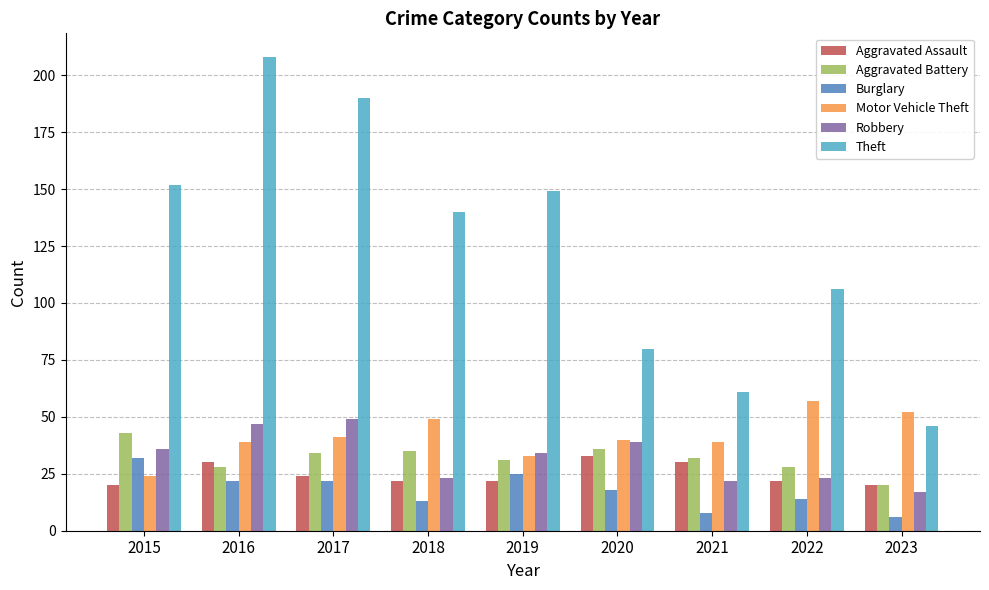

Between 2018 and 2020, which series saw the biggest shift?

Theft